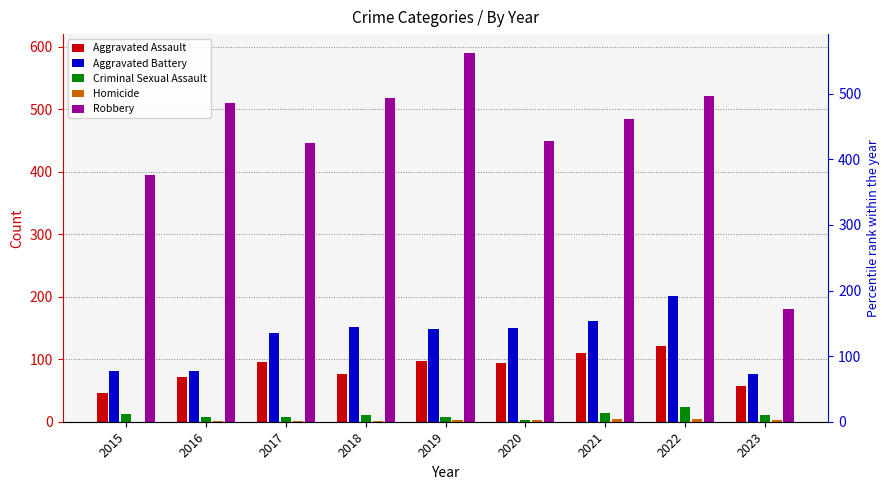

What is the difference between the maximum and minimum values in the Aggravated Assault series?

75